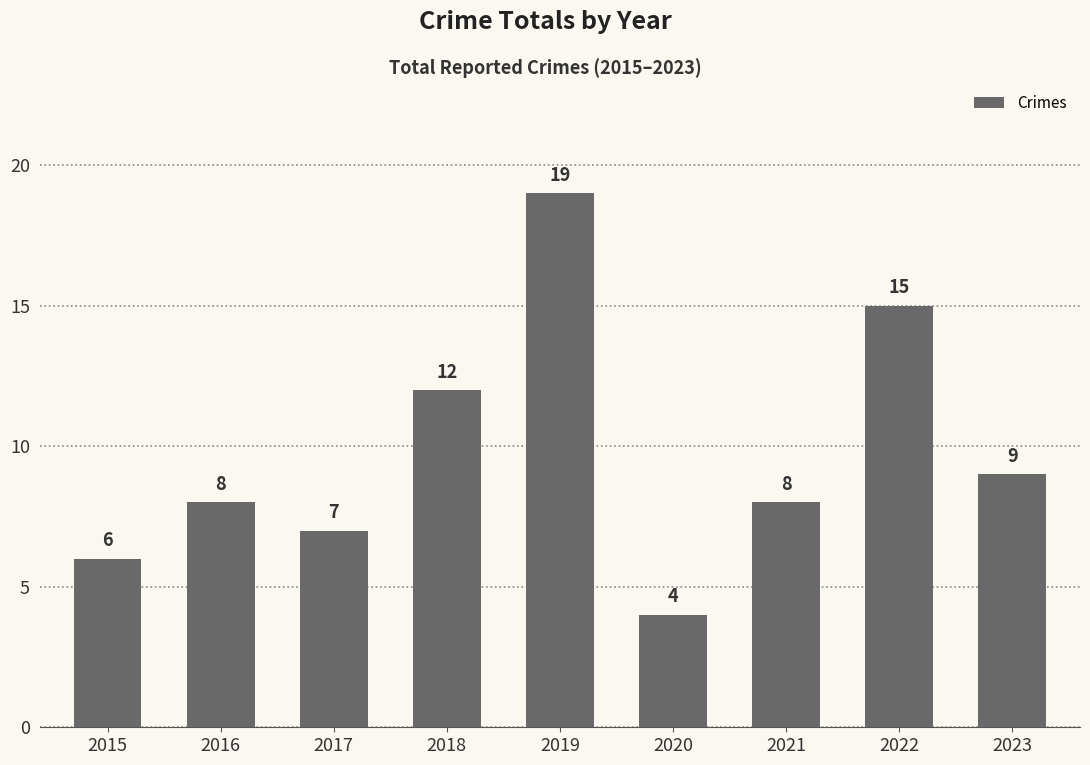

What is the change in value from 2015 to 2017?

+1